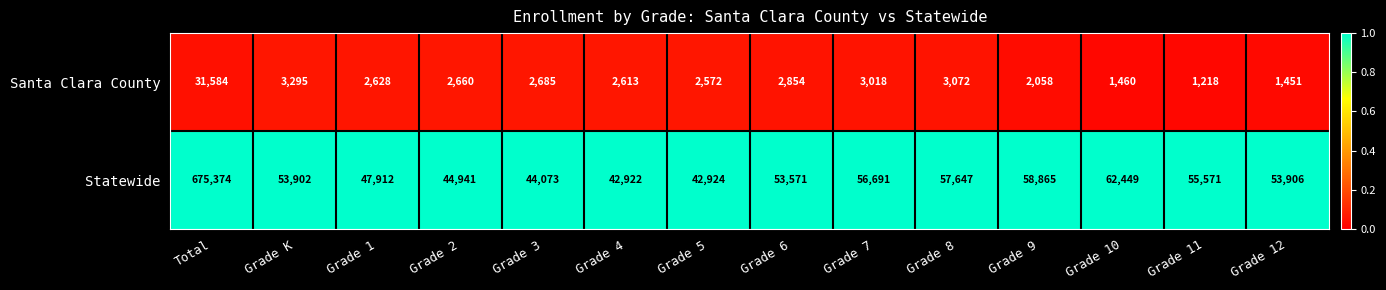

What is the difference between the highest and lowest values at Grade 8?

54575